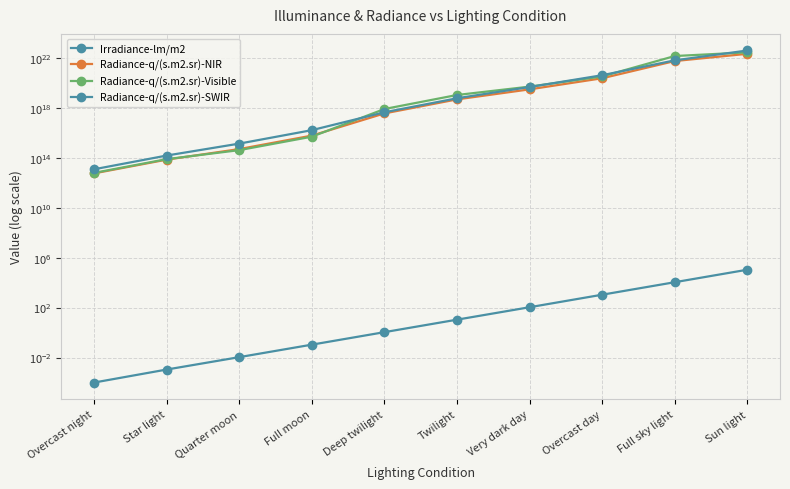

Reading right to left, transcribe all the data shown in this chart.

Irradiance-lm/m2: Sun light=107527.0	Full sky light=10752.0	Overcast day=1075.0	Very dark day=107.0	Twilight=10.8	Deep twilight=1.1	Full moon=0.1	Quarter moon=0.0	Star light=0.0	Overcast night=0.0
Radiance-q/(s.m2.sr)-NIR: Sun light=20557680473536299270144.0	Full sky light=5413370689761889484800.0	Overcast day=226876327530269999104.0	Very dark day=29343478910909300736.0	Twilight=4621409210467690496.0	Deep twilight=348867376151027968.0	Full moon=5825947373954000.0	Quarter moon=487614648464010.0	Star light=69421577571806.8	Overcast night=5533570393366.9
Radiance-q/(s.m2.sr)-Visible: Sun light=26860695700477099114496.0	Full sky light=13646299826373800230912.0	Overcast day=315846874154147971072.0	Very dark day=48543054449419599872.0	Twilight=10385708224003700736.0	Deep twilight=784010809813495040.0	Full moon=4785814739697570.0	Quarter moon=400558608260771.0	Star light=76041605207327.1	Overcast night=6061250550005.4
Radiance-q/(s.m2.sr)-SWIR: Sun light=37886402248851899547648.0	Full sky light=6142881074099770097664.0	Overcast day=397638393712829988864.0	Very dark day=45047734503144300544.0	Twilight=5680837843315970048.0	Deep twilight=428843000582617984.0	Full moon=15935094624475200.0	Quarter moon=1333720520424250.0	Star light=147786609054276.0	Overcast night=11780020463420.6